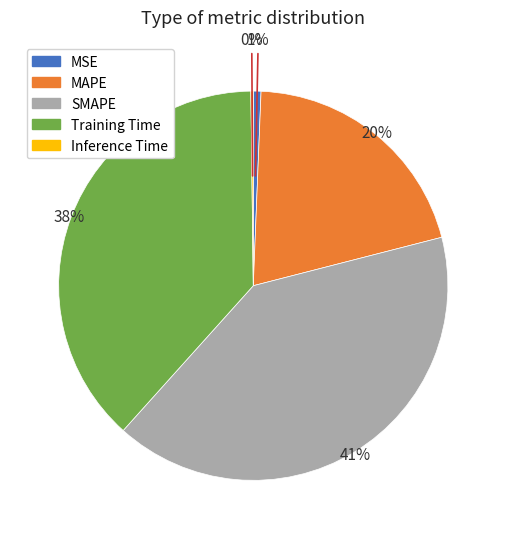

Which category has the biggest portion of the pie?

SMAPE